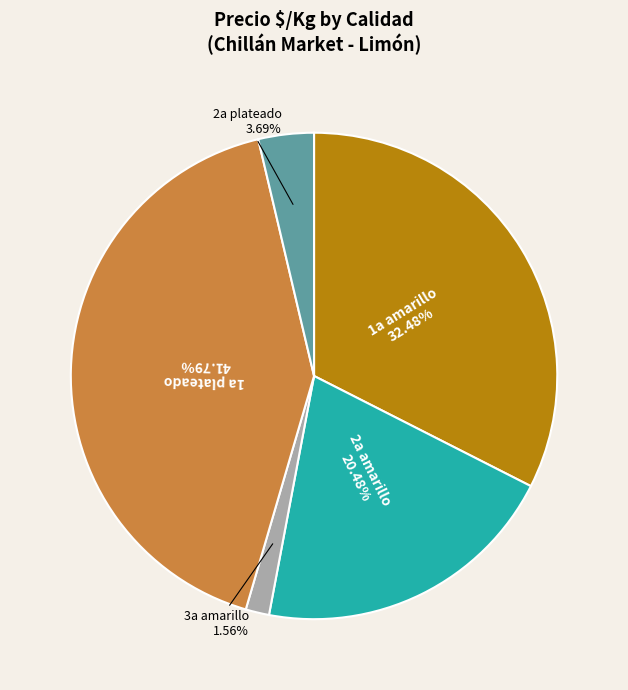

Is there a majority slice in this chart?

No